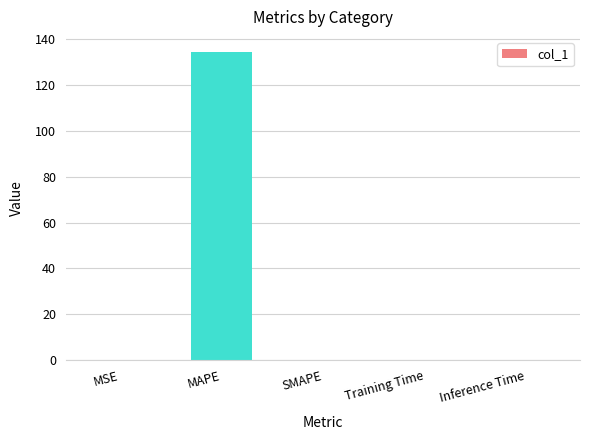

What is the sum of all values?

134.3